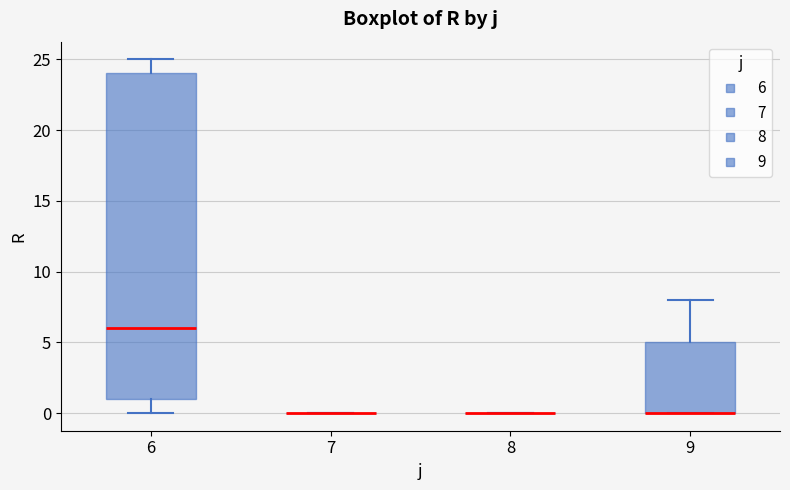

Reading left to right, read every box against the y-axis: the position of its median line, the range the box covers, and the ends of its whiskers. The values are not printed on the chart, so give them approximately, as read against the axis.

6: median 6, box 1 to 24, whiskers 0 to 25
7: box collapsed to a line at 0, whiskers 0 to 0
8: box collapsed to a line at 0, whiskers 0 to 0
9: median 0 (drawn on the box's lower edge), box 0 to 5, whiskers 0 to 8